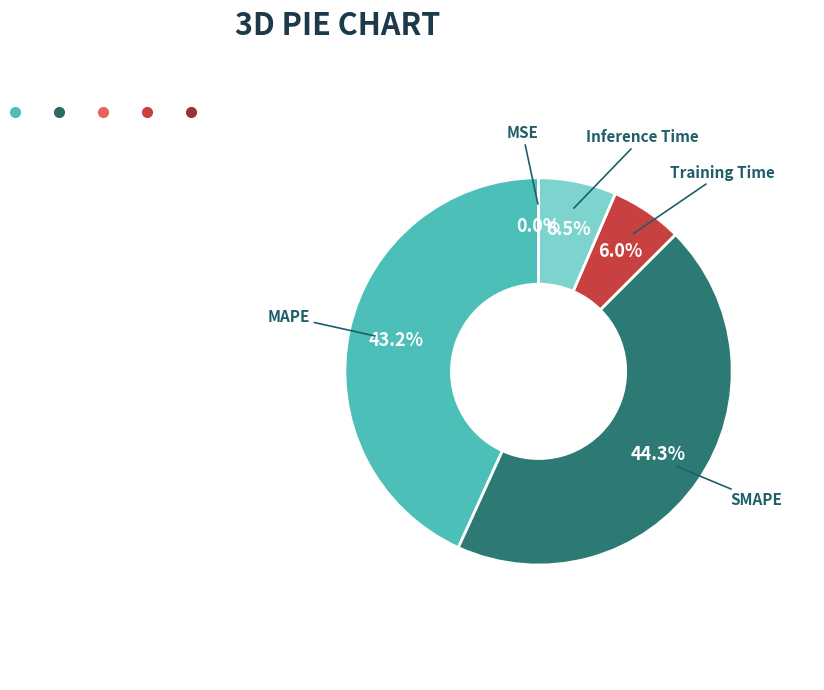

Is there a majority slice in this chart?

No